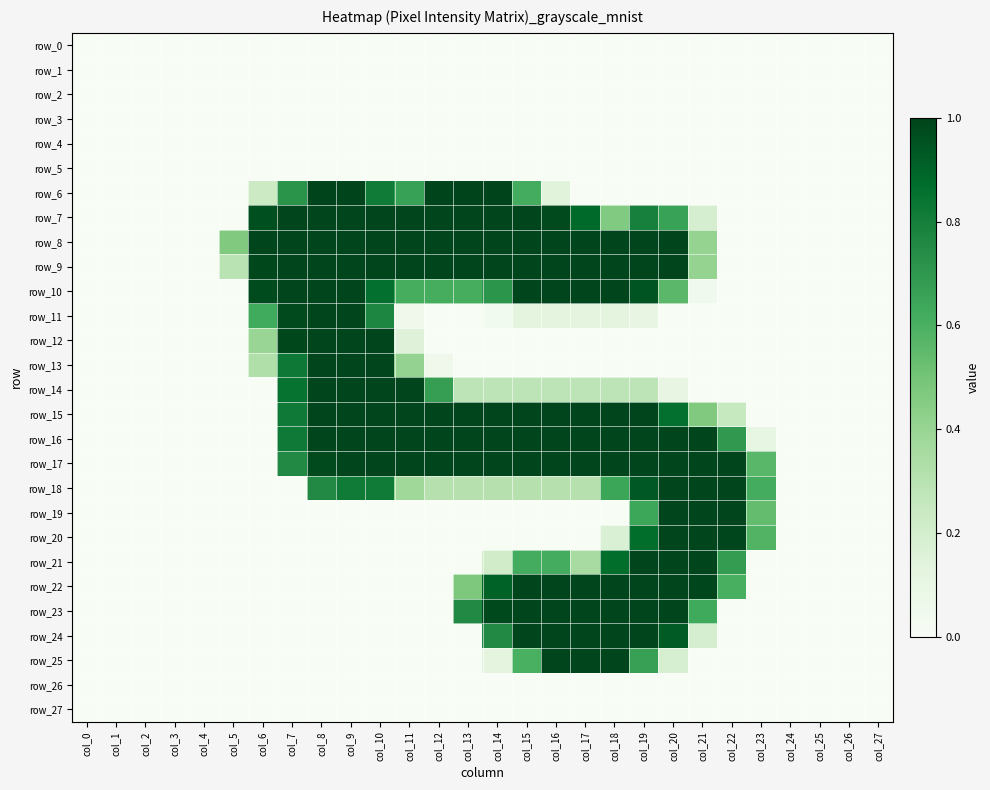

What is the difference between the maximum and minimum values in the row_17 series?

1.0